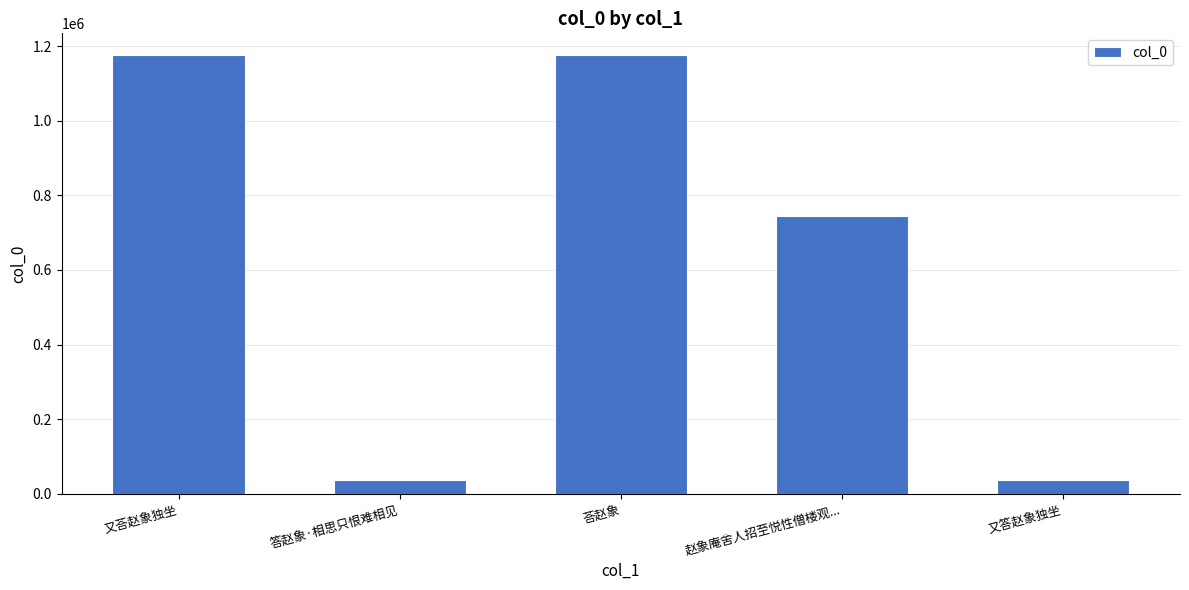

What is the label of the 2nd bar from the left?

答赵象·相思只恨难相见